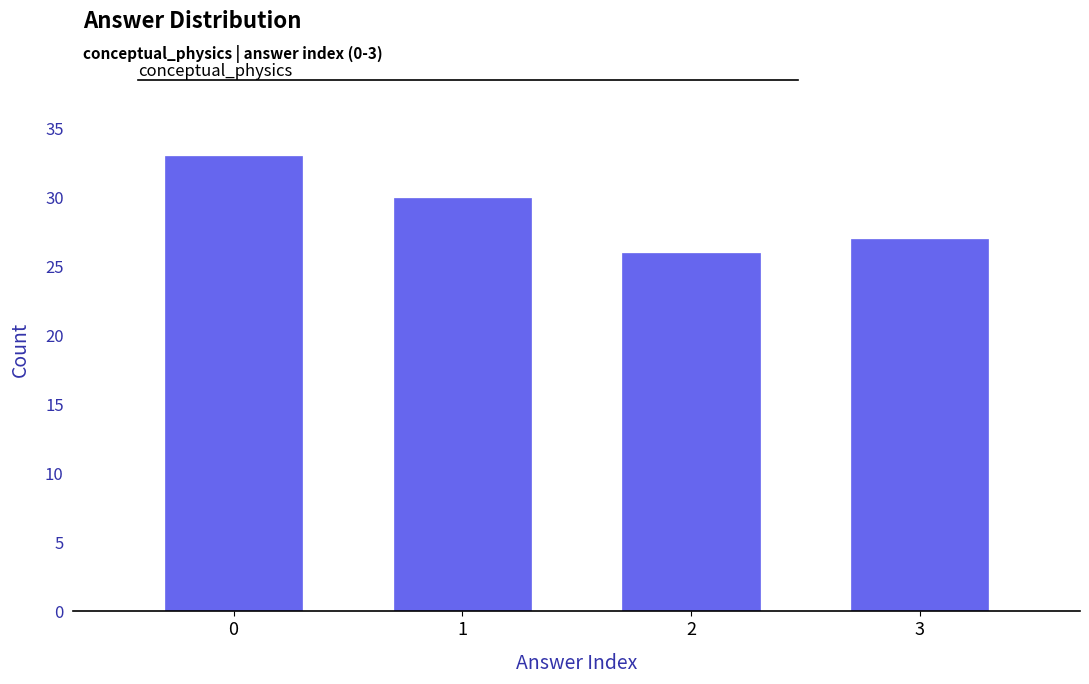

Reading left to right, extract all data points from this chart.

33	30	26	27